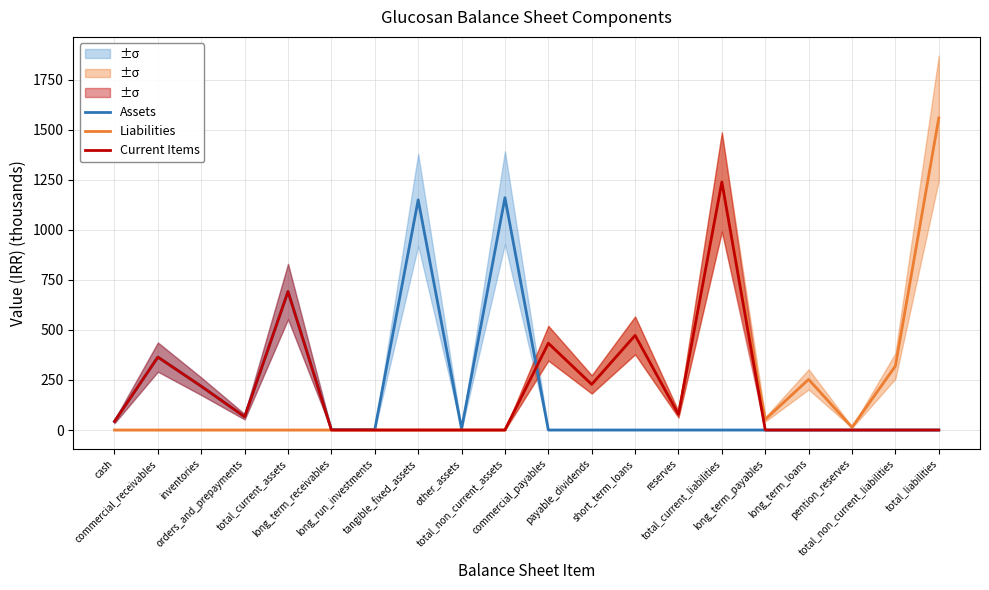

The value of Liabilities at total_non_current_assets is 0.0. True or false?

True